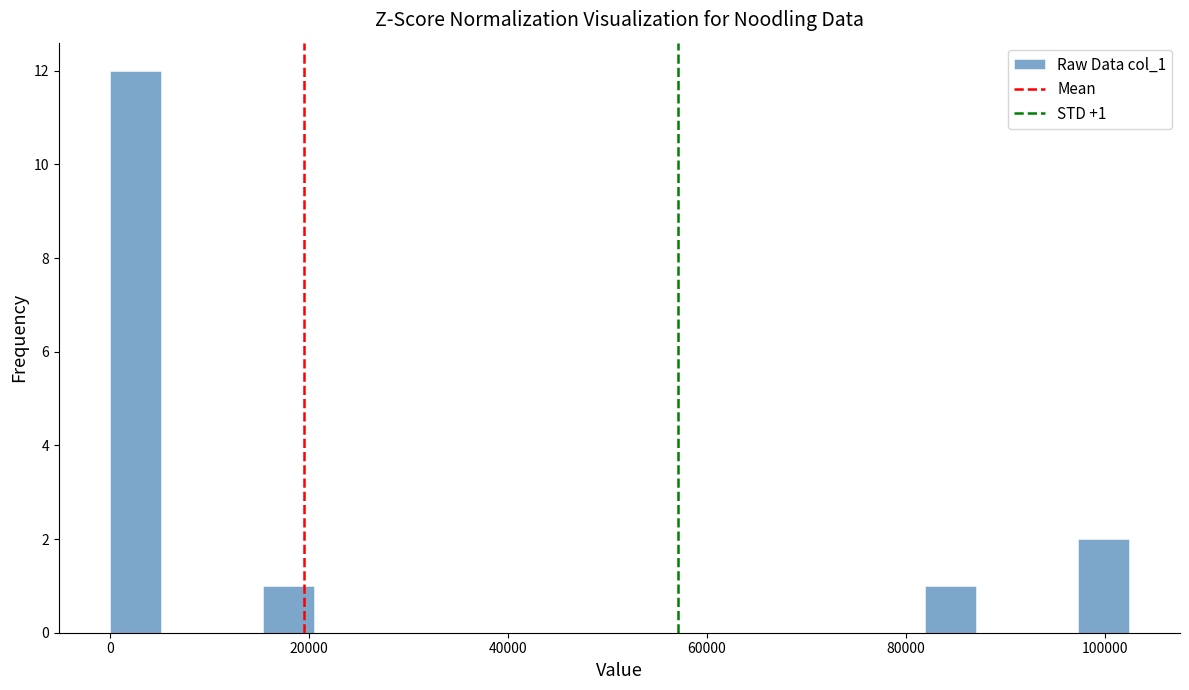

Read against the x-axis, roughly where is the centre of the tallest bar?

2000